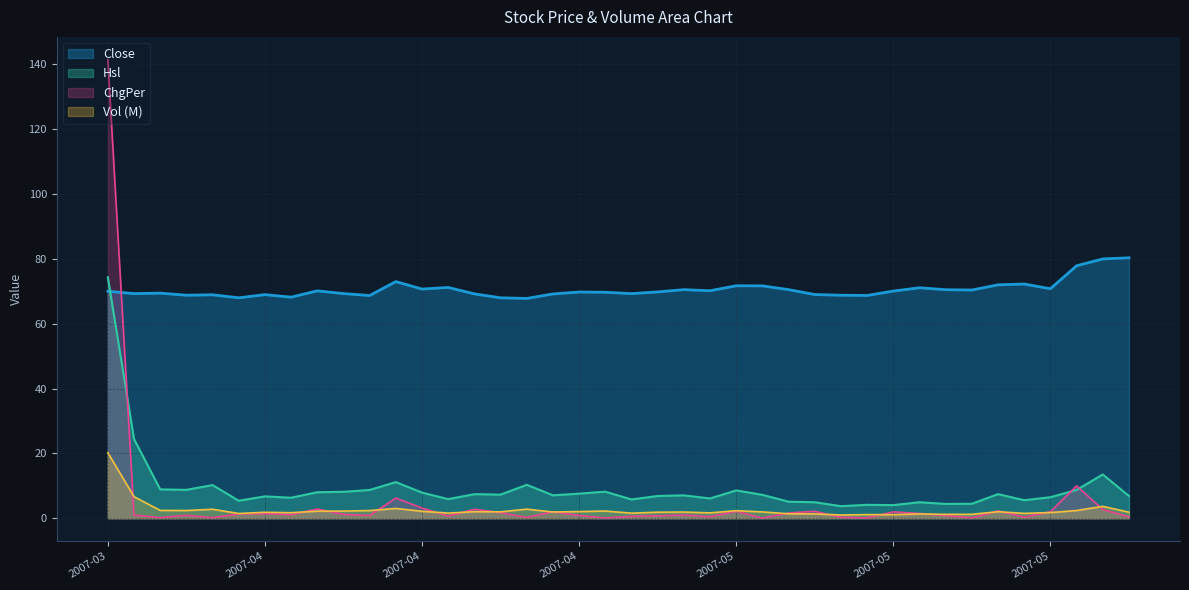

At which category is the sum across all series the highest?

2007-03